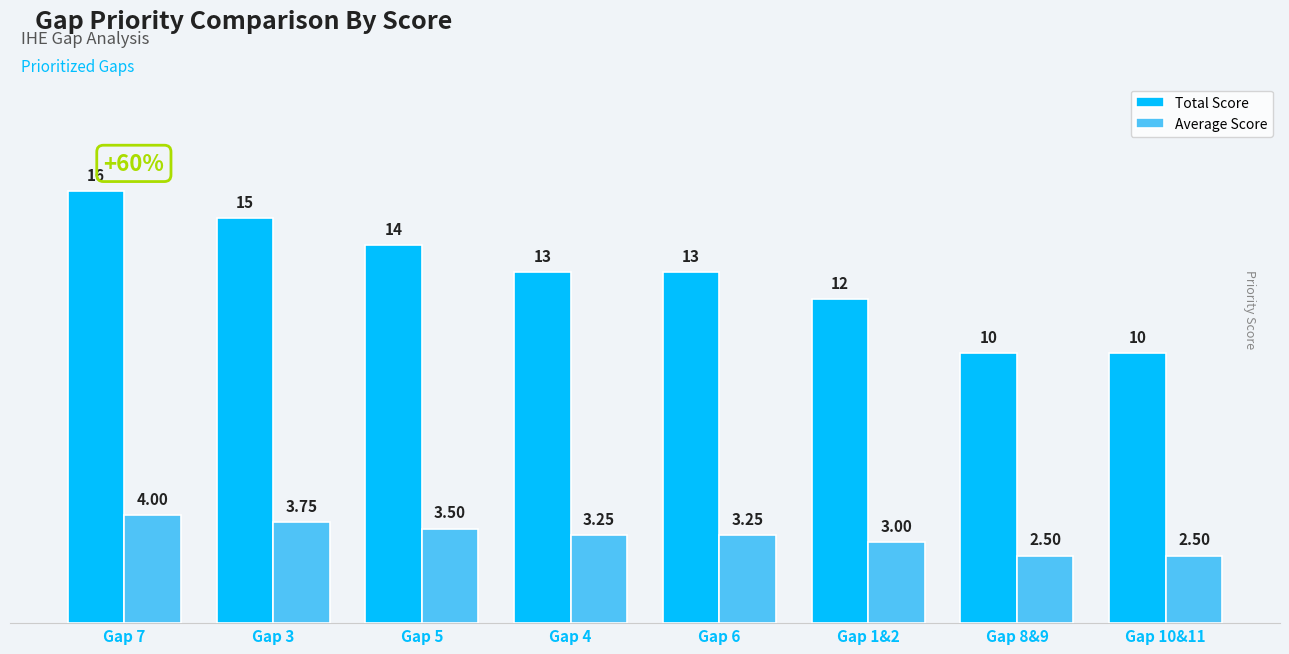

How many categories are shown in the chart?

8